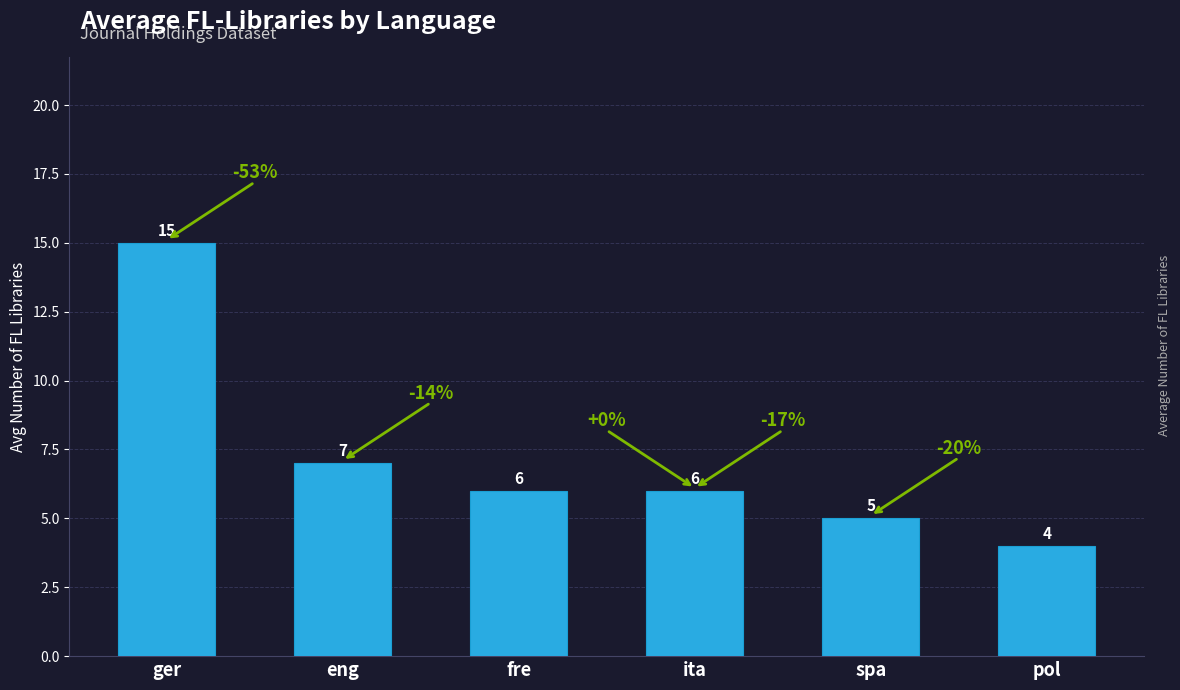

What value does the data have at eng, to the nearest 10?

10